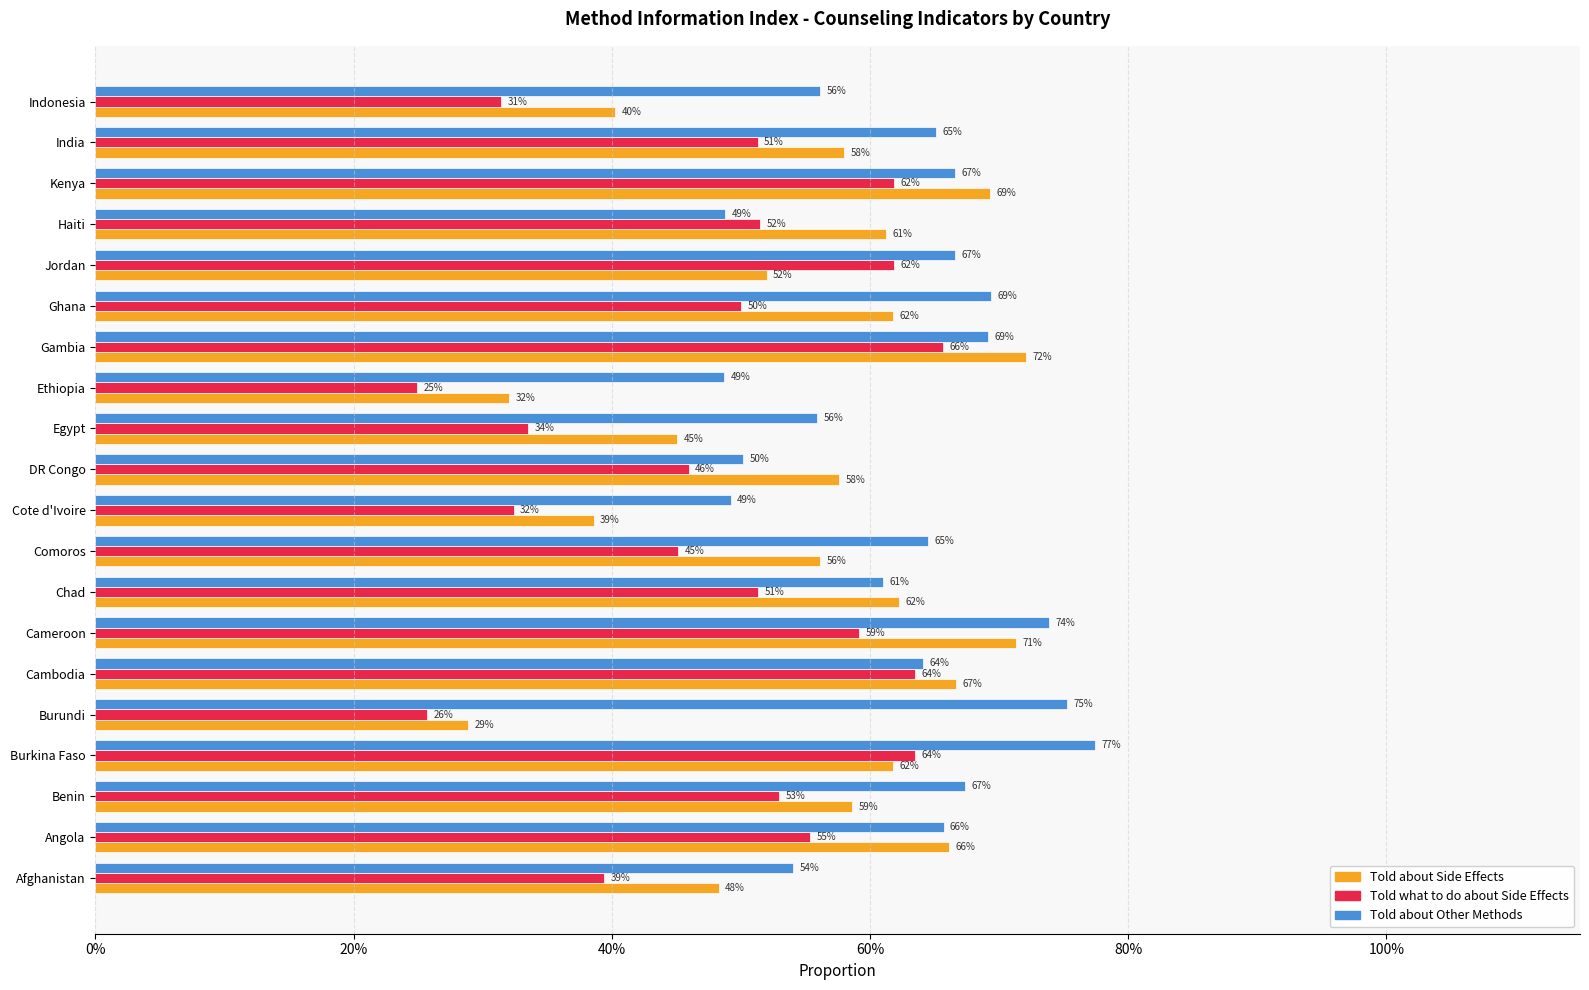

What is the minimum value shown in the chart?

0.2